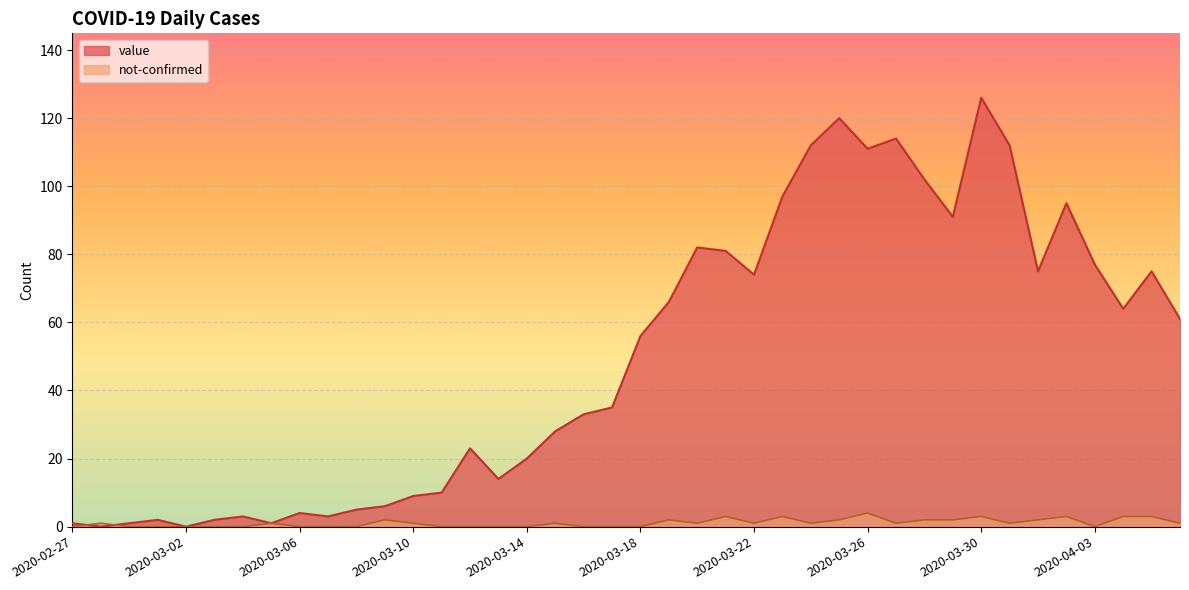

After their last crossing, which series has the higher values: not-confirmed or value?

value